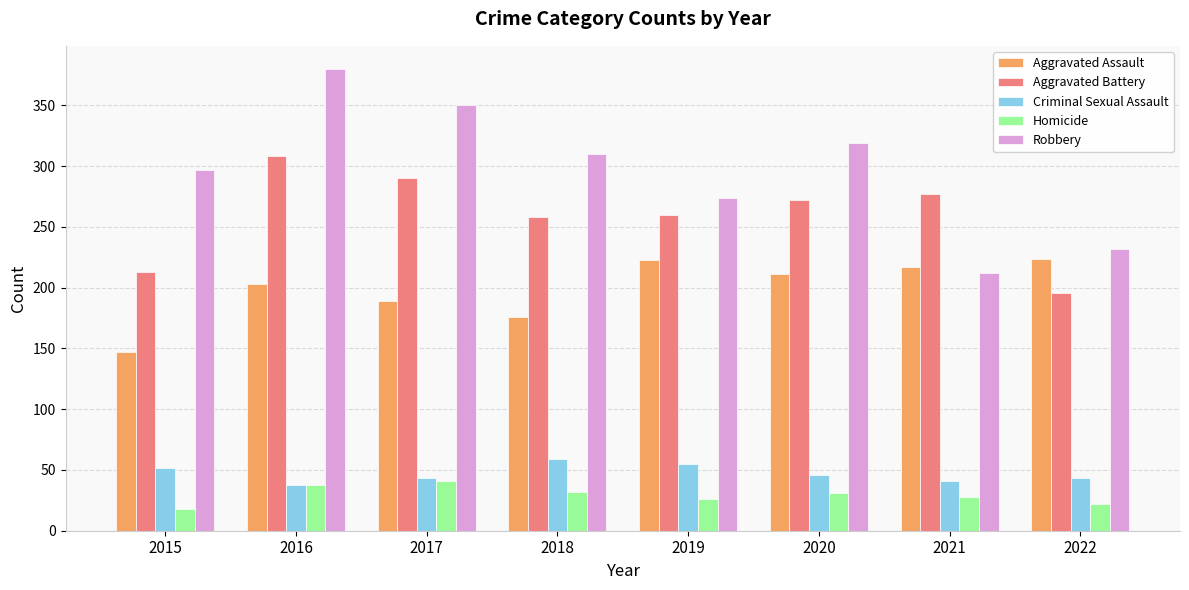

Where does the Criminal Sexual Assault series first go above 46?

2015